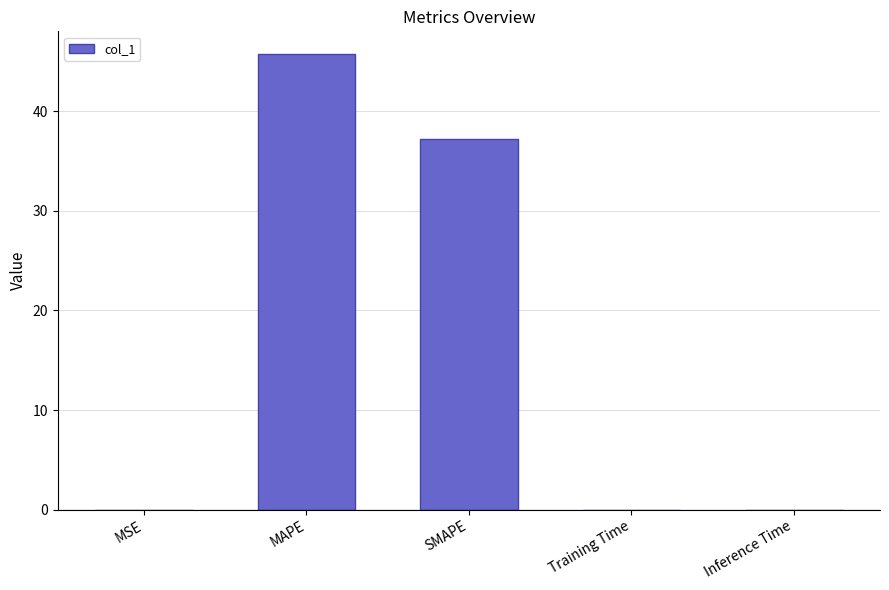

What is the sum of all values?

83.0